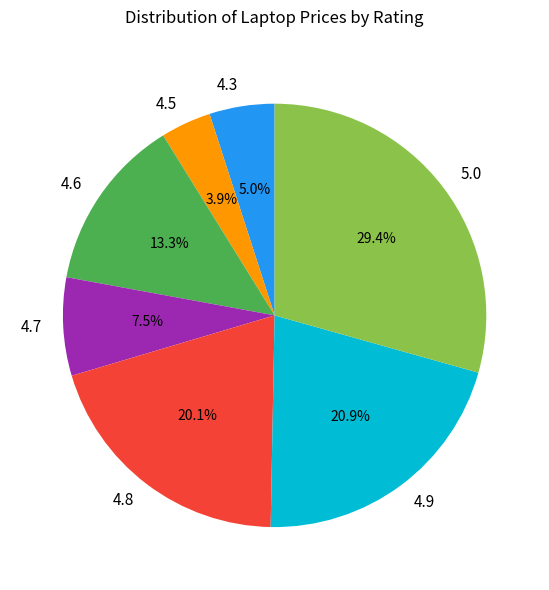

The 5.0 slice represents 29% of the pie. True or false?

True